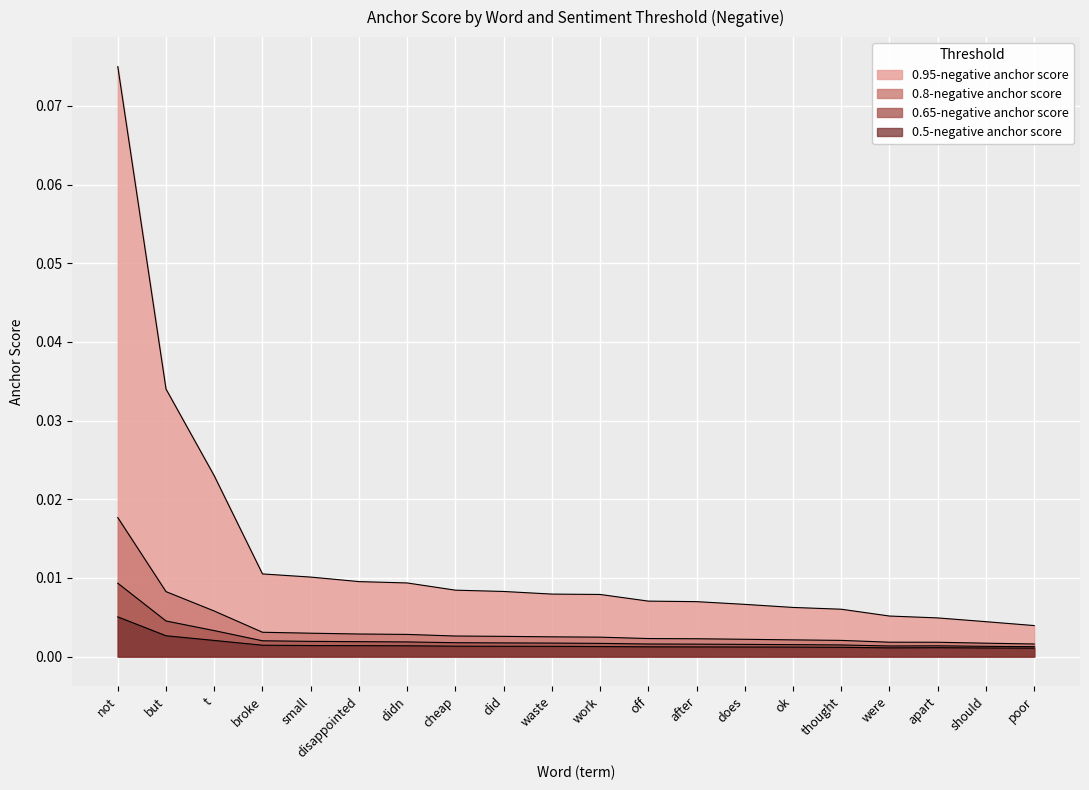

True or false: 0.5-negative anchor score and 0.8-negative anchor score intersect in this chart.

False